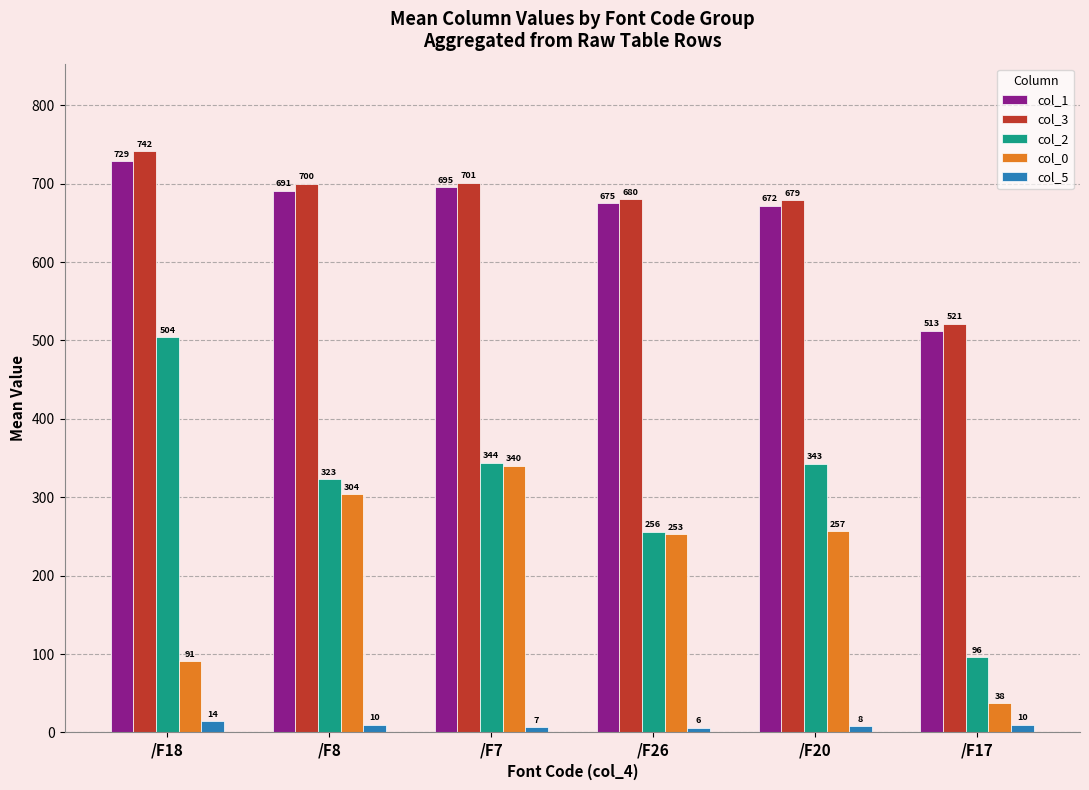

At which category is the sum across all series the highest?

/F7